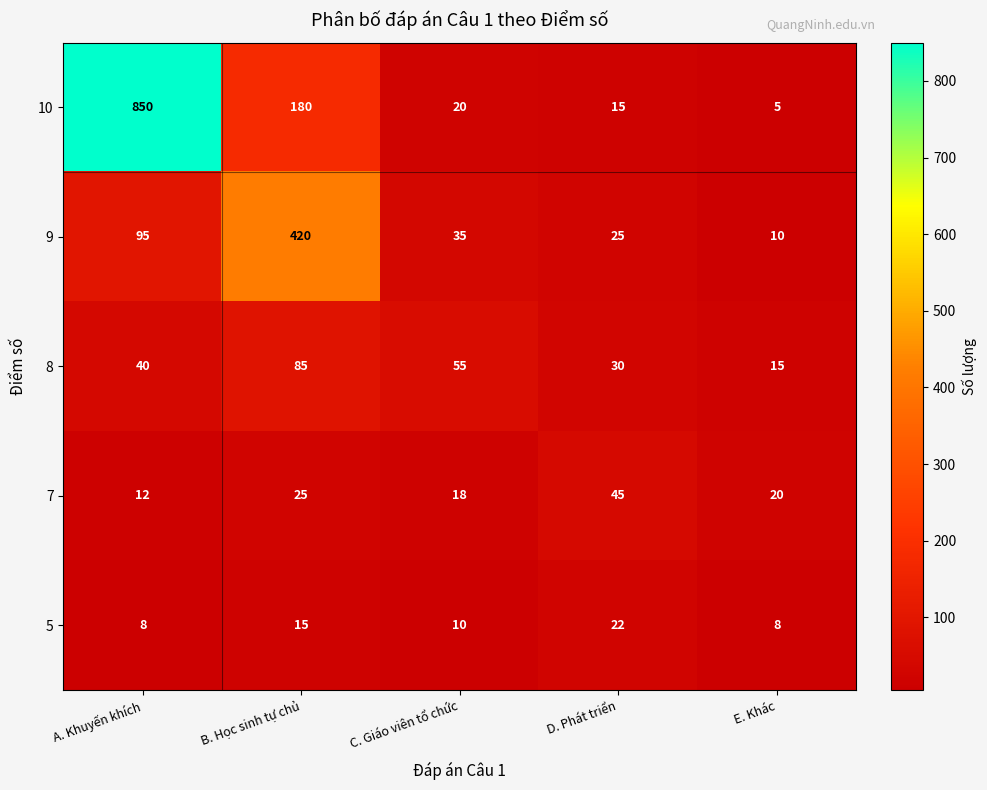

What is the lowest value of the 10 series?

5